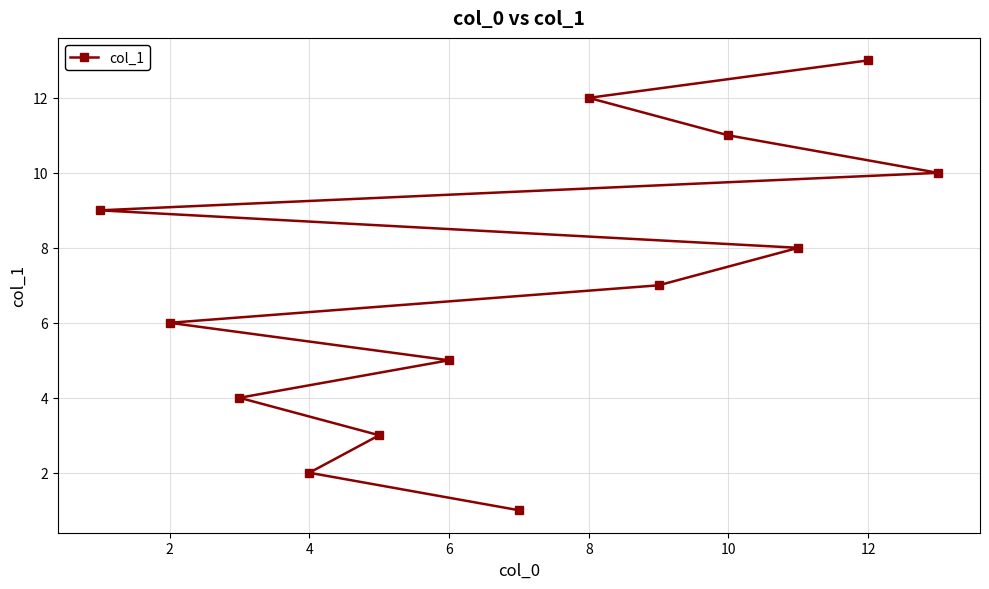

The chart shows a value of 11 at 10. True or false?

True